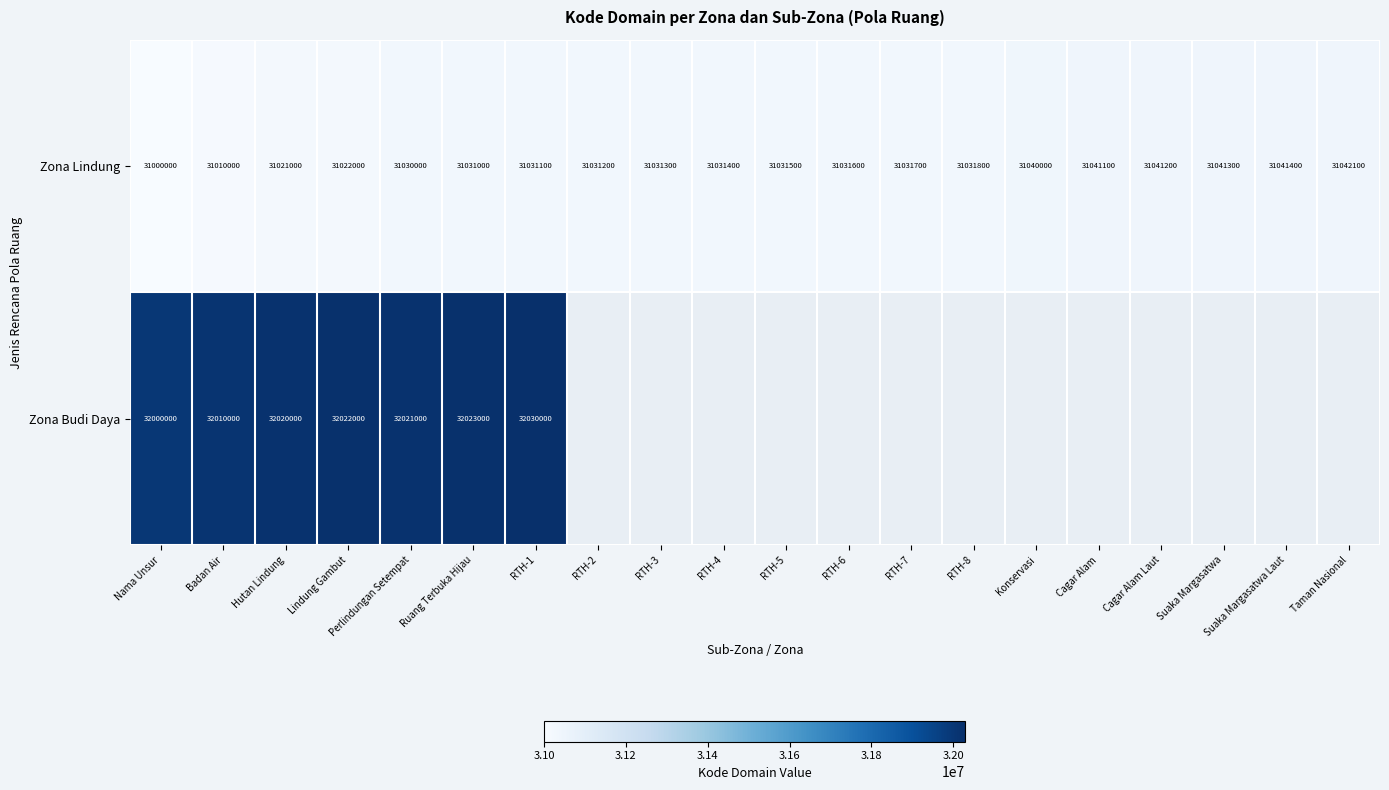

Between RTH-3 and Ruang Terbuka Hijau, which is larger?

RTH-3